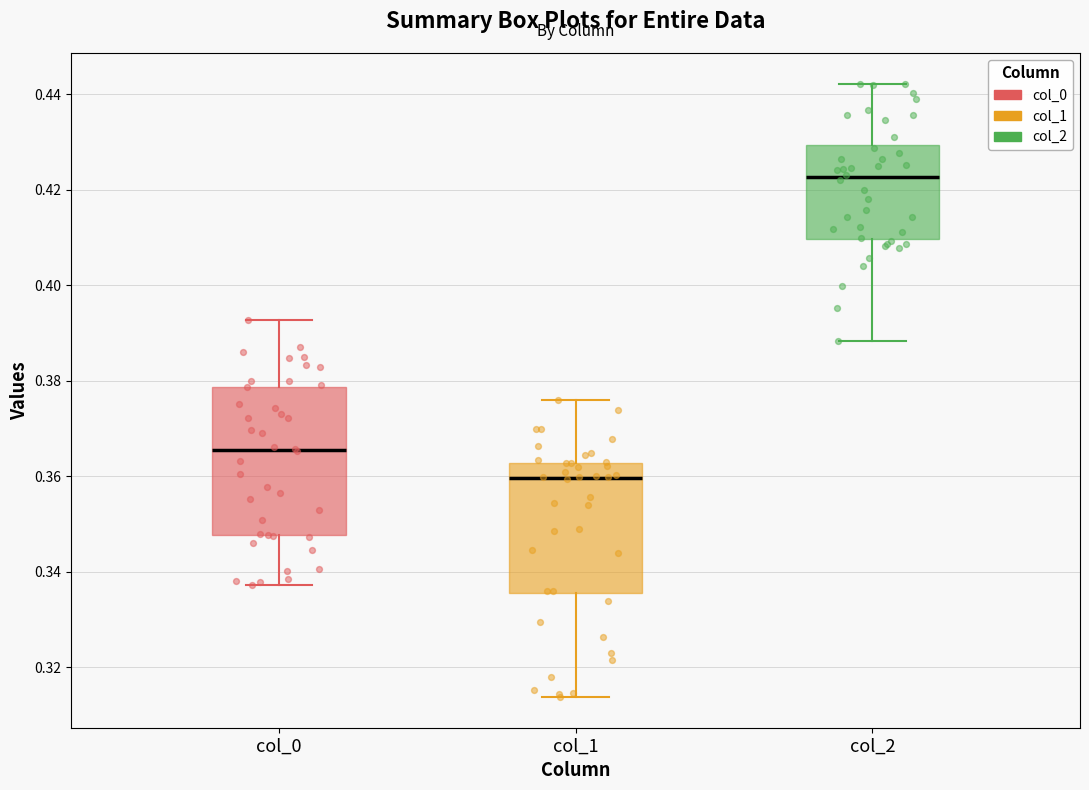

Where is the upper edge of the box for col_1 on the y-axis? The values are not printed on the chart, so give them approximately, as read against the axis.

0.362